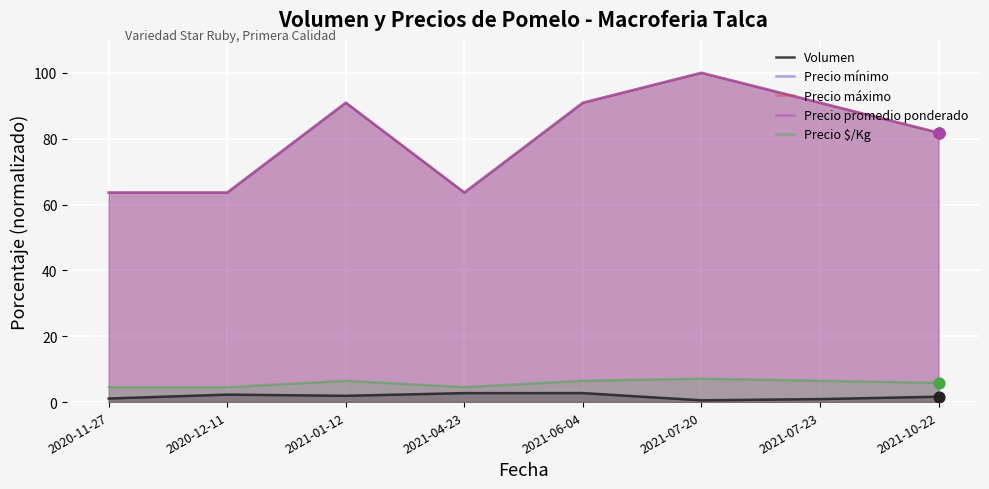

Which series reaches the minimum Y coordinate?

Volumen